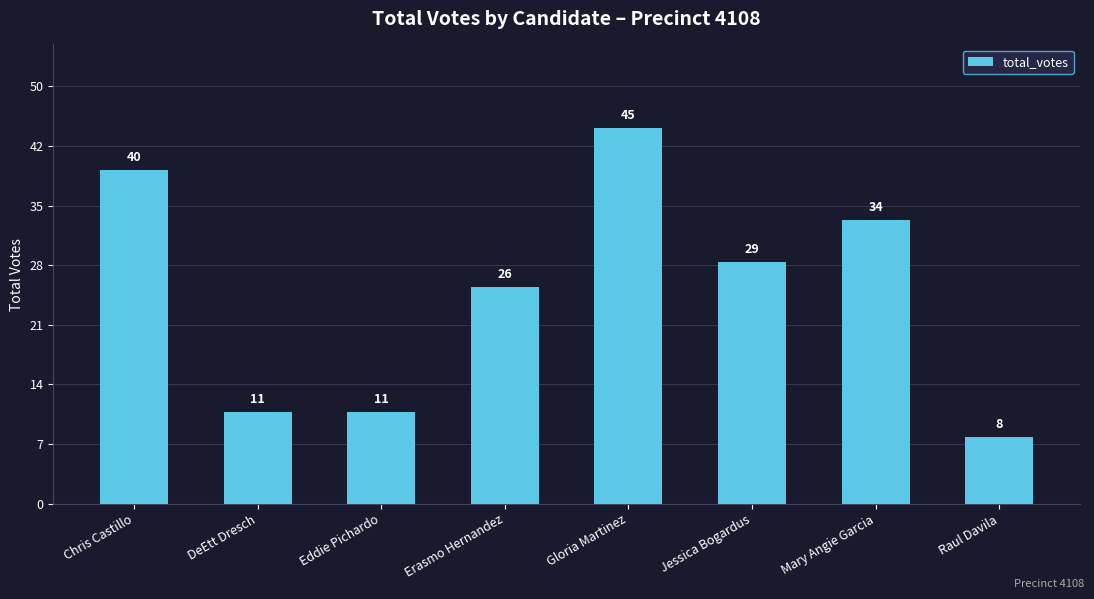

Are the bars grouped side by side (vs. stacked)?

No